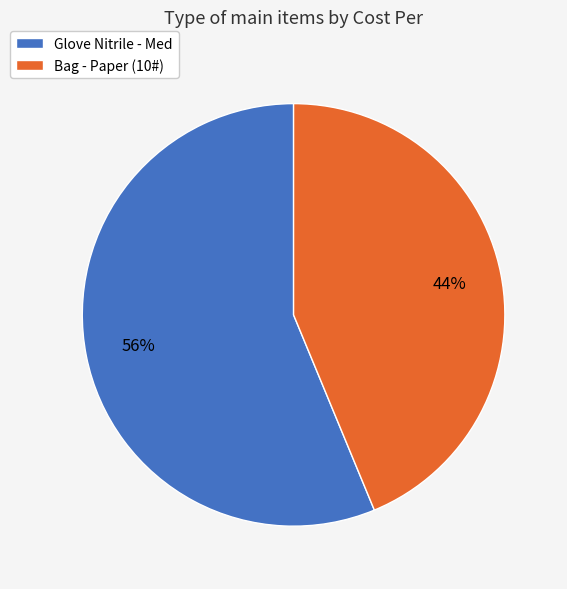

Is Bag - Paper (10#) the majority of the pie?

No